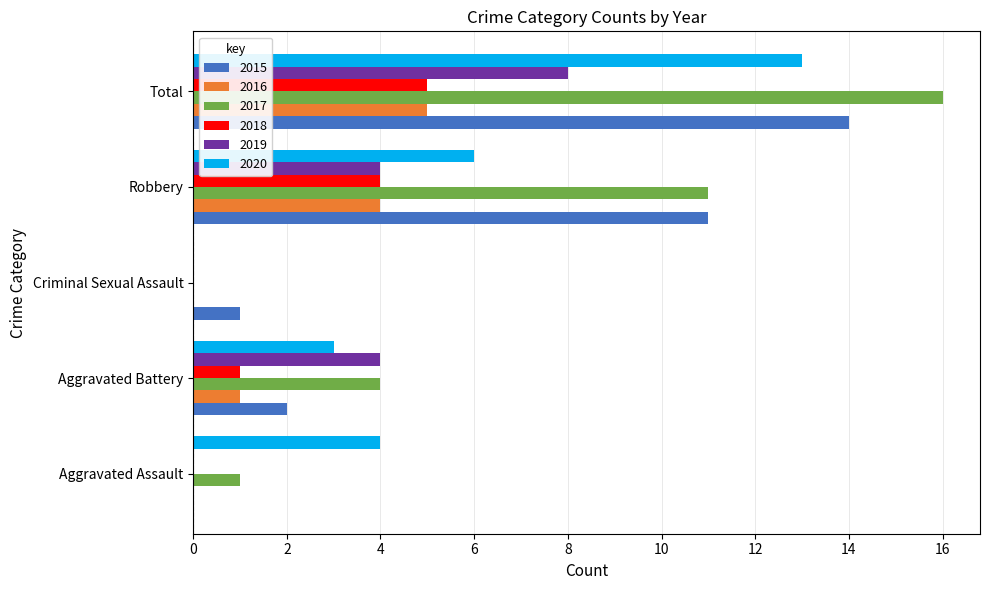

What is the maximum value shown in the chart?

16